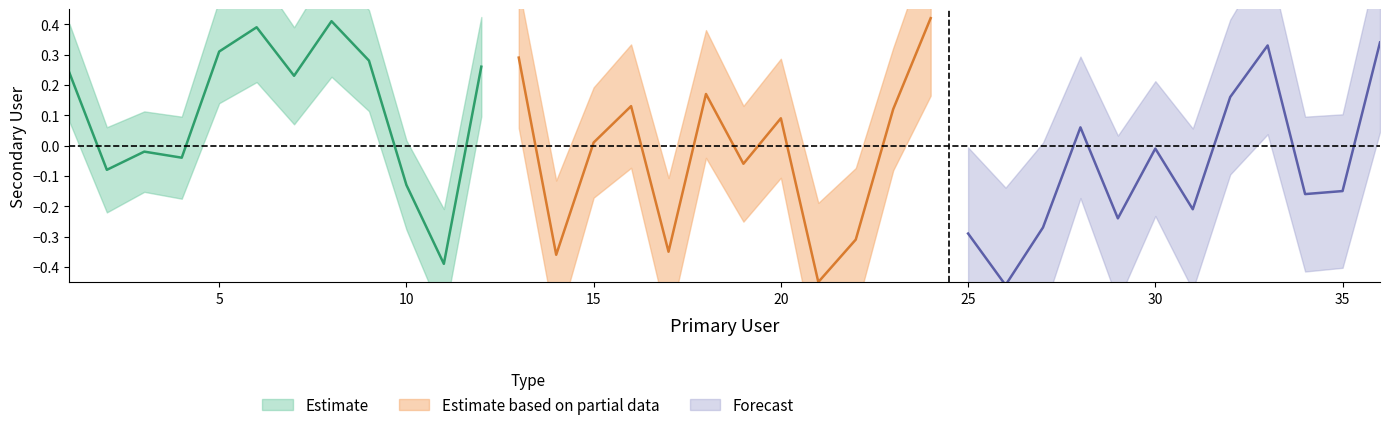

What is the average value of the Forecast series?

-0.1